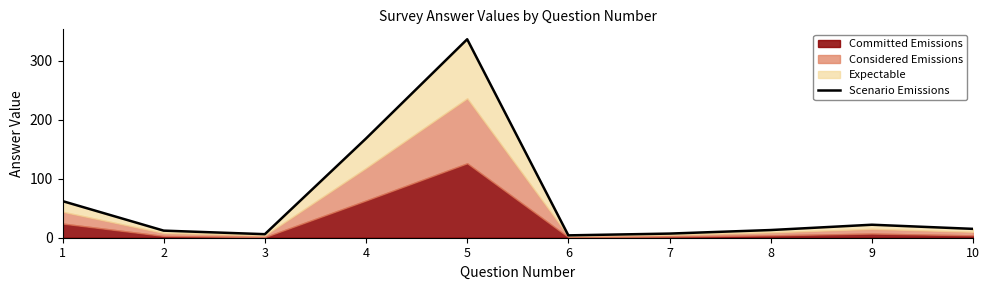

Which has a higher value, 1 or 9?

1